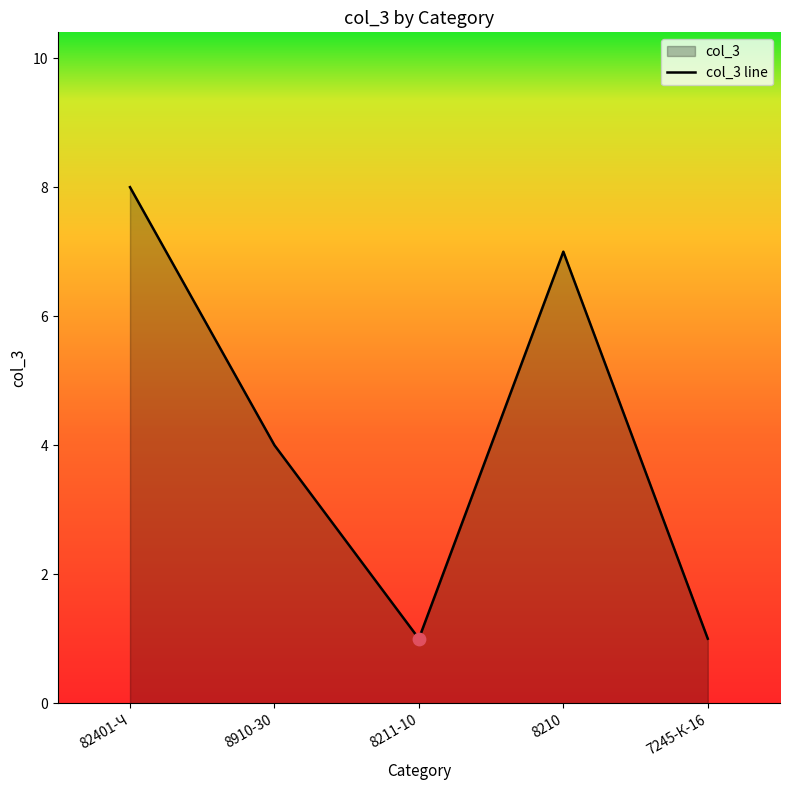

Between 8211-10 and 82401-Ч, which is larger?

82401-Ч